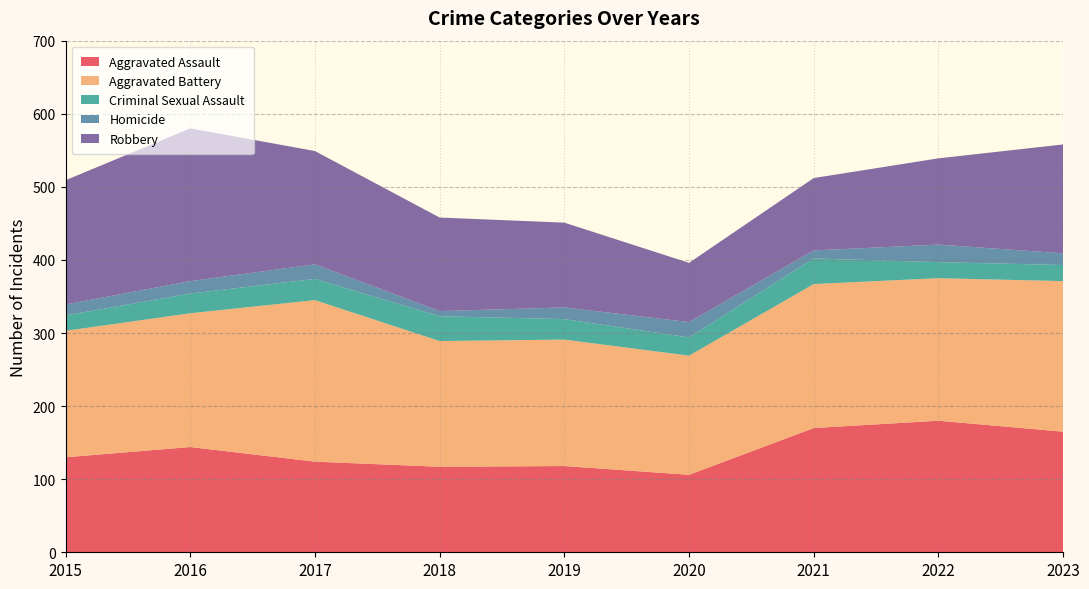

Reading left to right, list all the values displayed in this chart.

Aggravated Assault: 2015=130	2016=144	2017=124	2018=117	2019=118	2020=106	2021=170	2022=180	2023=165
Aggravated Battery: 2015=173	2016=183	2017=221	2018=172	2019=173	2020=163	2021=197	2022=195	2023=206
Criminal Sexual Assault: 2015=21	2016=27	2017=29	2018=34	2019=28	2020=25	2021=35	2022=22	2023=22
Homicide: 2015=15	2016=17	2017=20	2018=7	2019=16	2020=21	2021=11	2022=24	2023=16
Robbery: 2015=170	2016=209	2017=155	2018=128	2019=116	2020=81	2021=99	2022=118	2023=149